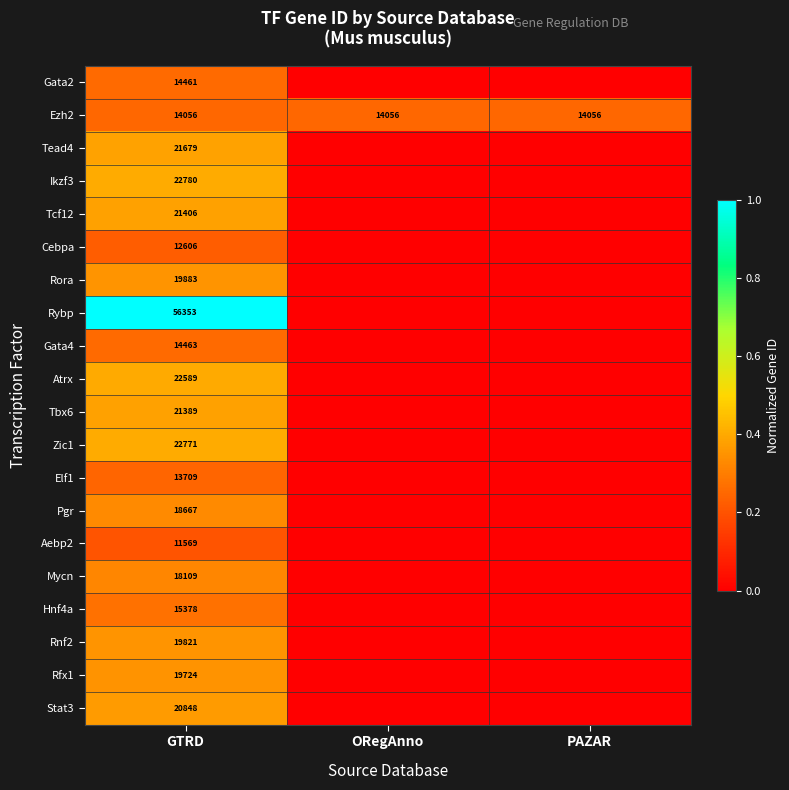

Is the value of Ezh2 at GTRD greater than the value of Gata4 at GTRD?

No